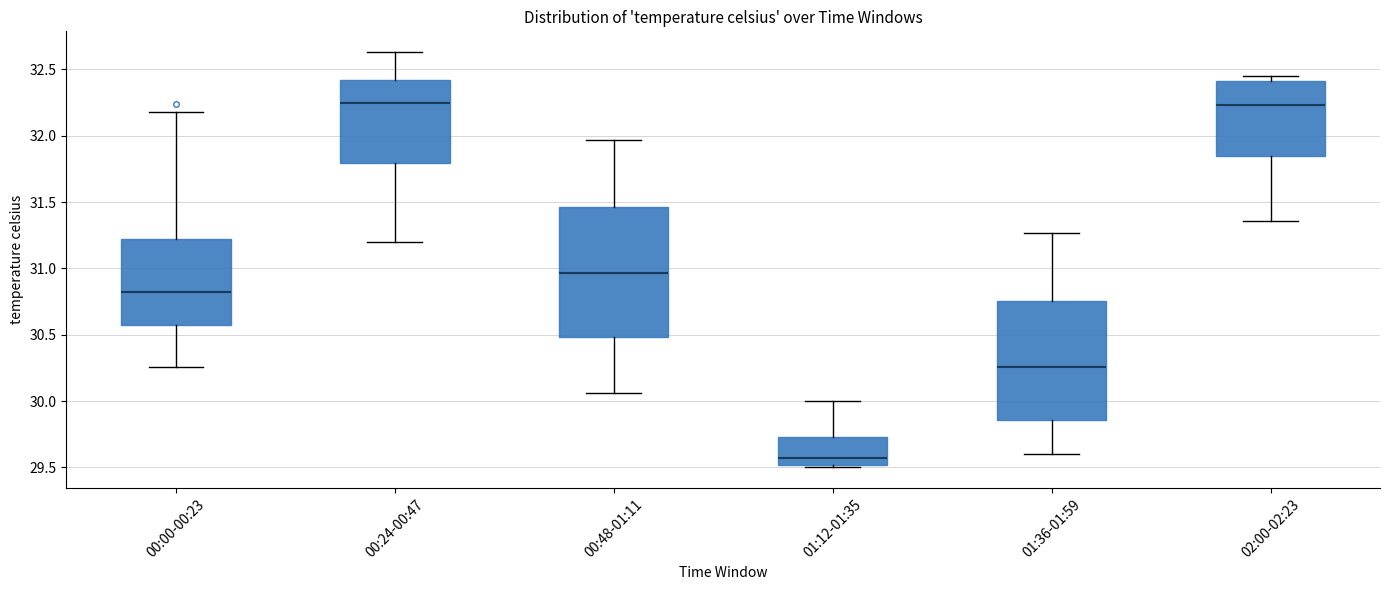

Which box has the lowest median line?

01:12-01:35